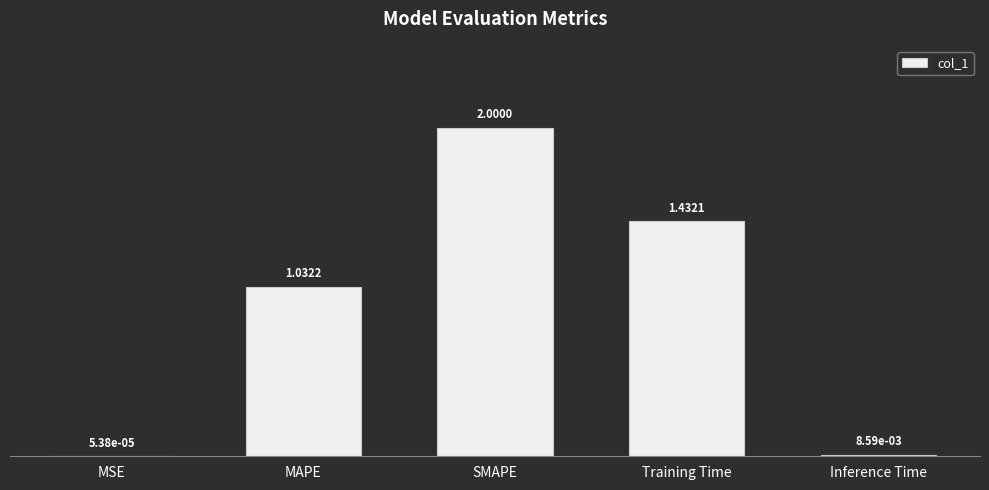

Are the bars horizontal?

No